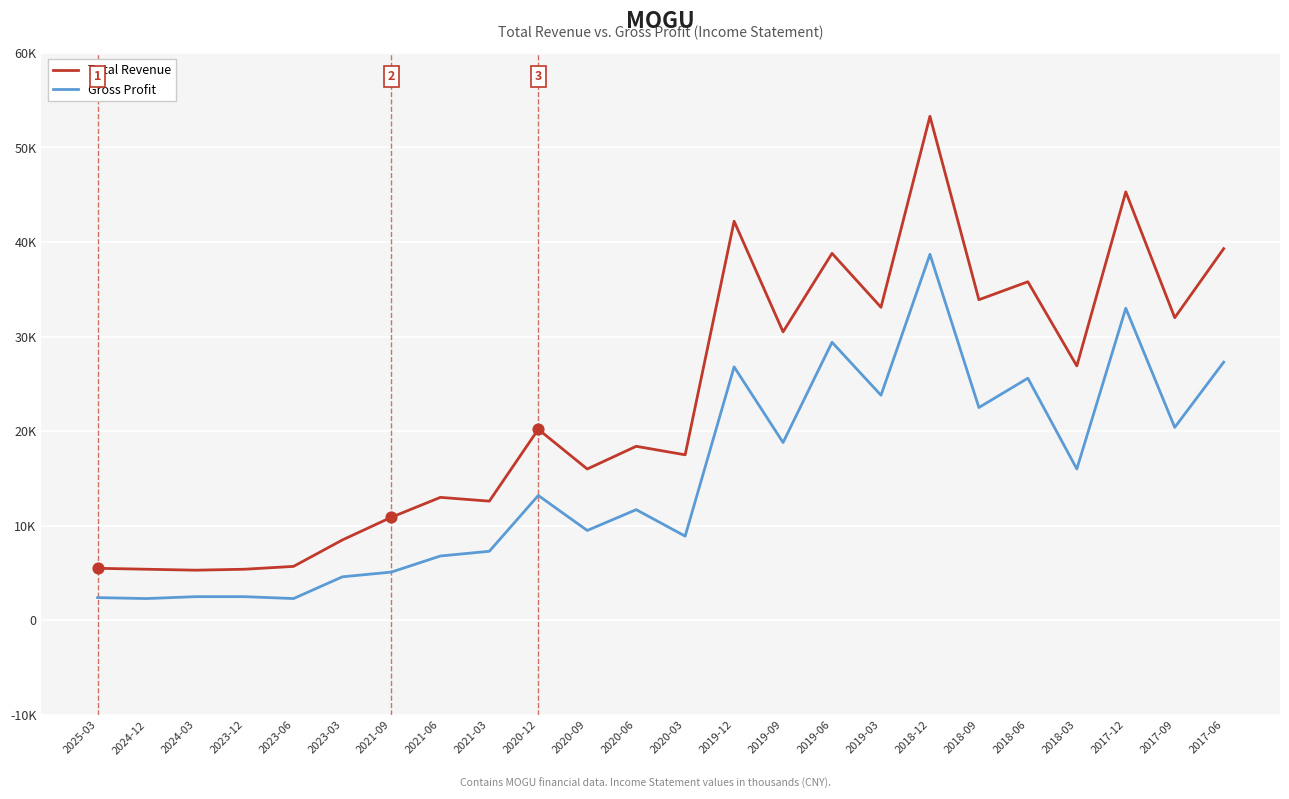

What are all the series names shown in the legend?

Total Revenue, Gross Profit